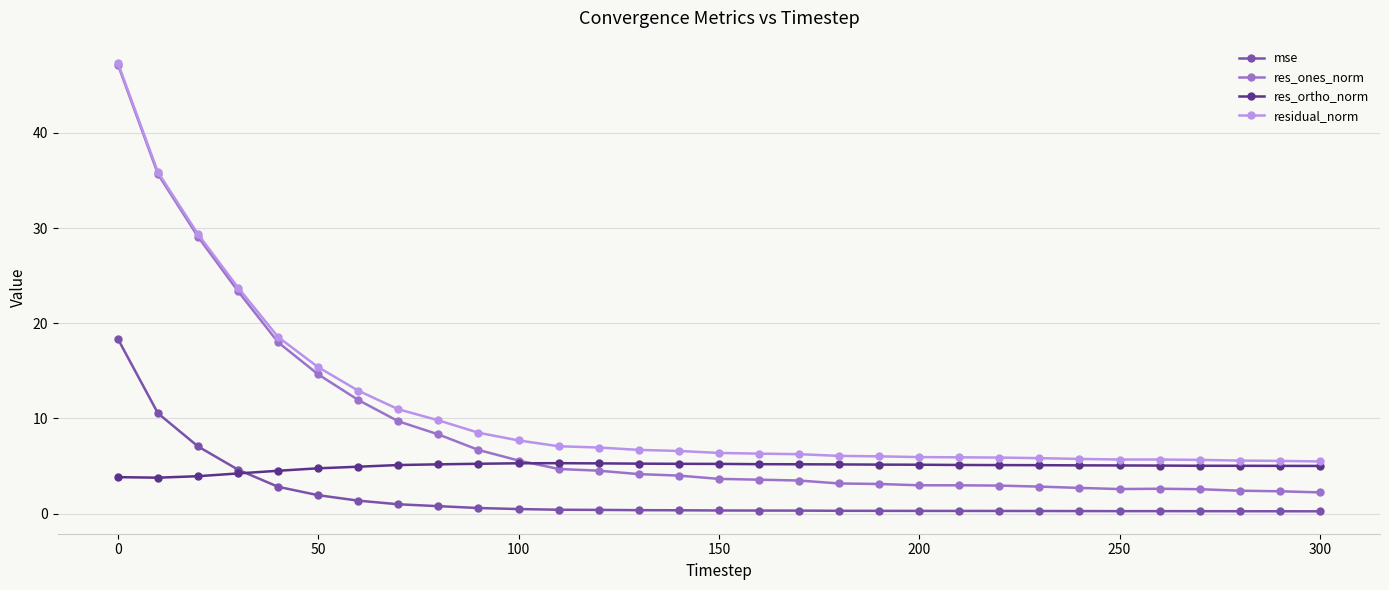

Which series has the largest total across all categories?

residual_norm